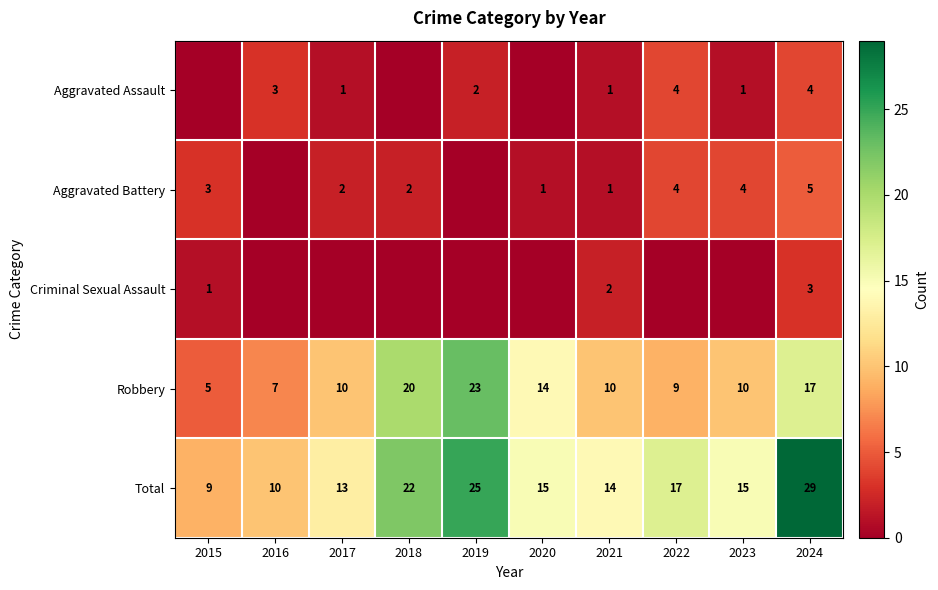

Which has a higher value, 2015 or 2016?

2016